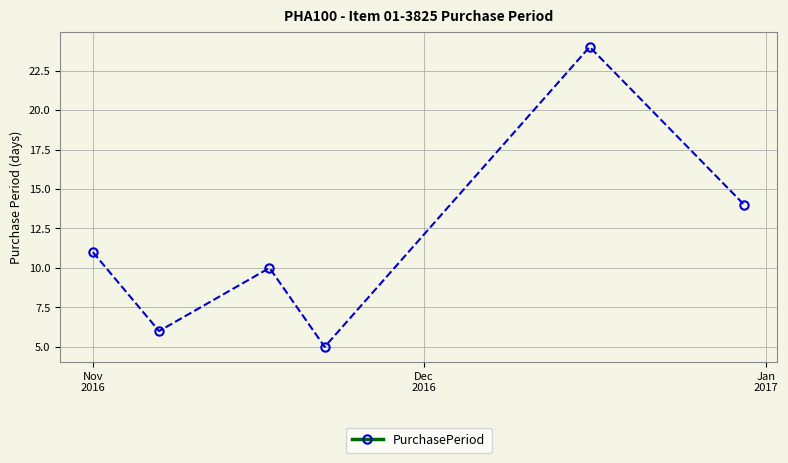

Reading left to right, transcribe all the data shown in this chart.

11	6	10	5	24	14